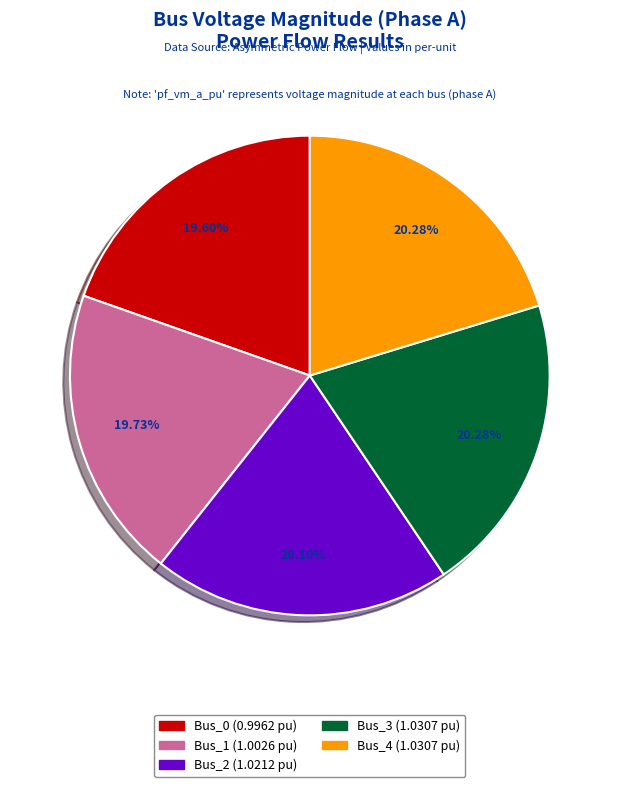

Does Bus_0 account for over 50% of the chart?

No